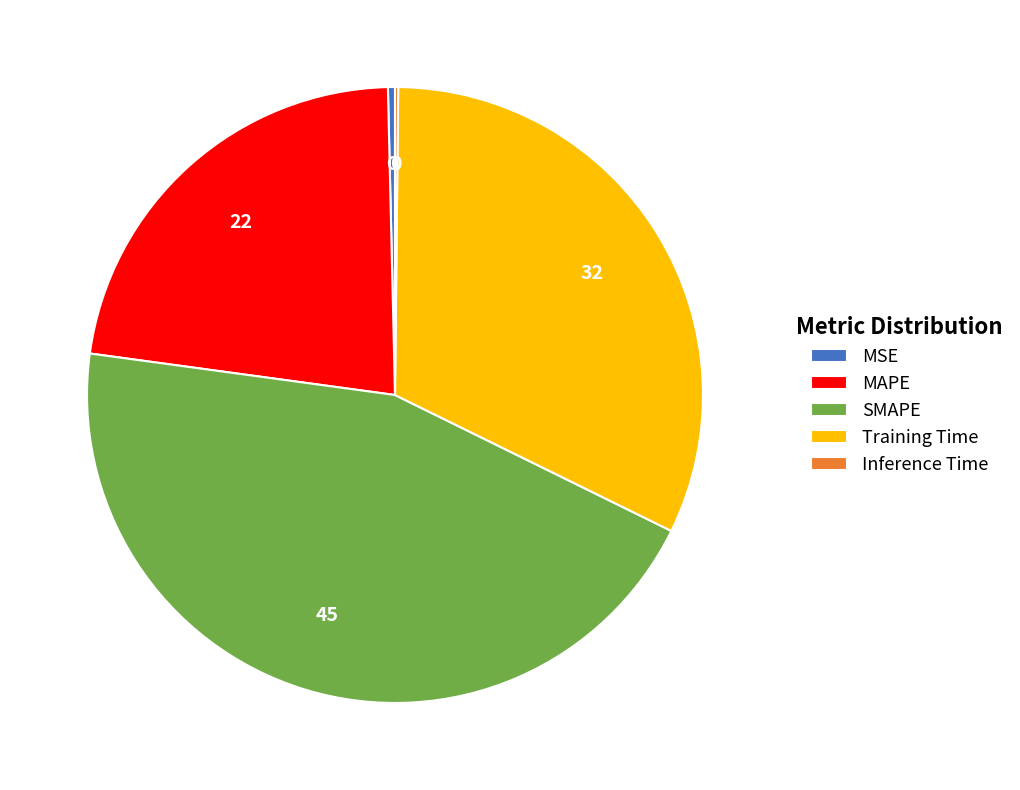

Is MSE the majority of the pie?

No